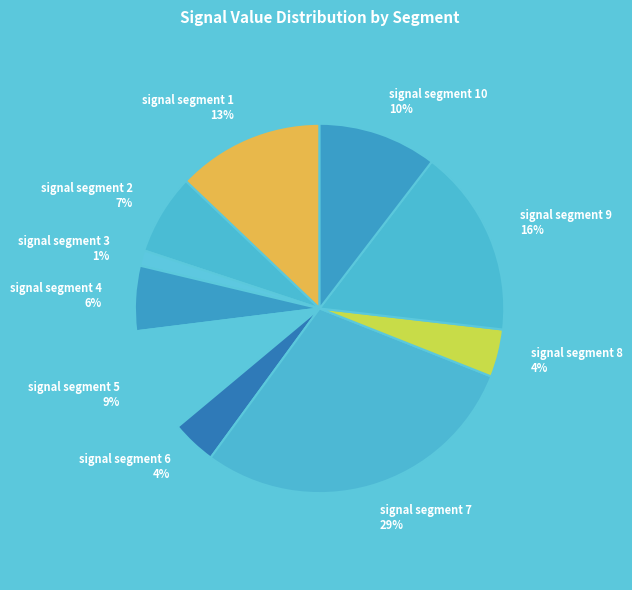

Count the number of slices in the pie.

10